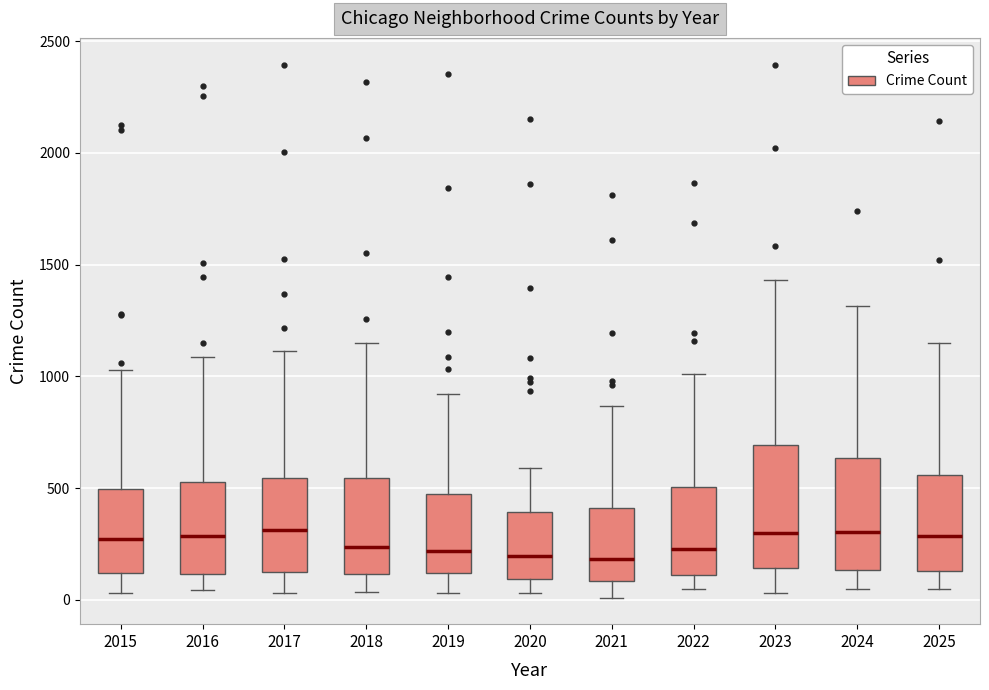

Reading left to right, transcribe this box plot: for each box, give where its median line is, the range the box spans, and where its two whiskers end, as read against the y-axis. The values are not printed on the chart, so give them approximately, as read against the axis.

2015: median 250, box 100 to 500, whiskers 50 to 1050
2016: median 300, box 100 to 550, whiskers 50 to 1100
2017: median 300, box 150 to 550, whiskers 50 to 1100
2018: median 250, box 100 to 550, whiskers 50 to 1150
2019: median 200, box 100 to 450, whiskers 50 to 900
2020: median 200, box 100 to 400, whiskers 50 to 600
2021: median 200, box 100 to 400, whiskers 0 to 850
2022: median 250, box 100 to 500, whiskers 50 to 1000
2023: median 300, box 150 to 700, whiskers 50 to 1450
2024: median 300, box 150 to 650, whiskers 50 to 1300
2025: median 300, box 150 to 550, whiskers 50 to 1150